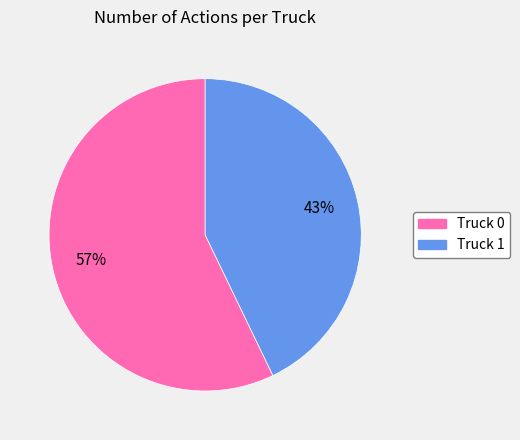

How many segments does this pie chart have?

2